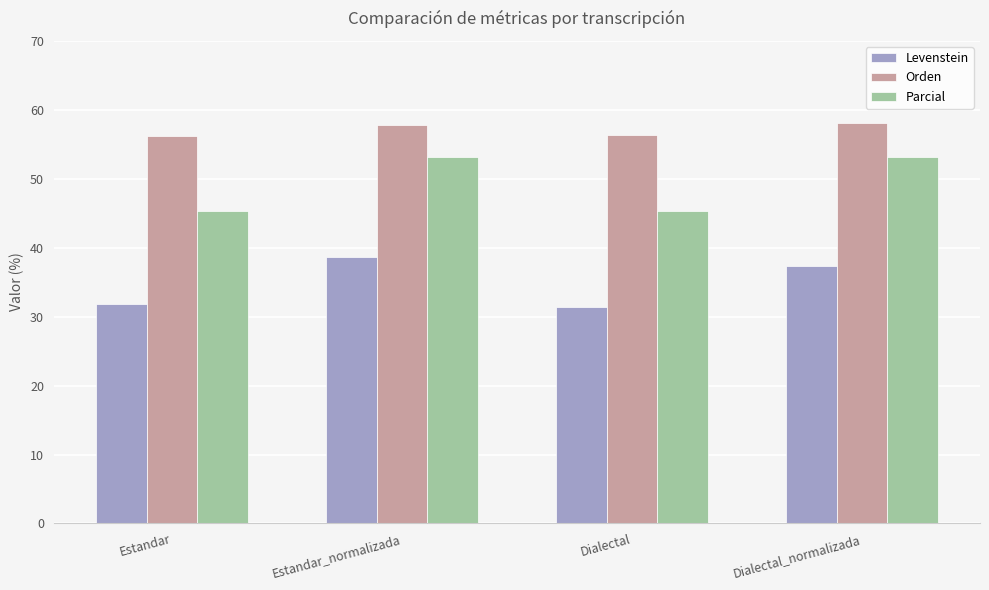

Rank the series by their average value, from lowest to highest.

Levenstein, Parcial, Orden